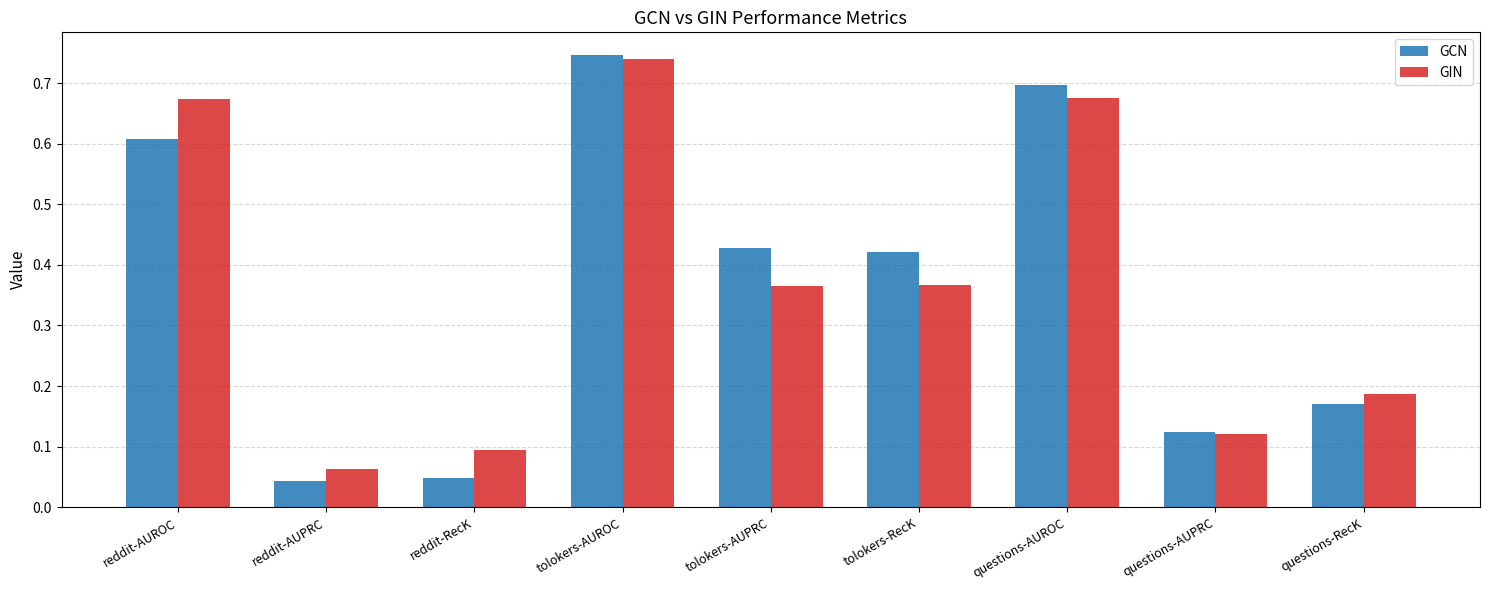

At which category does the chart reach its peak across all series?

tolokers-AUROC